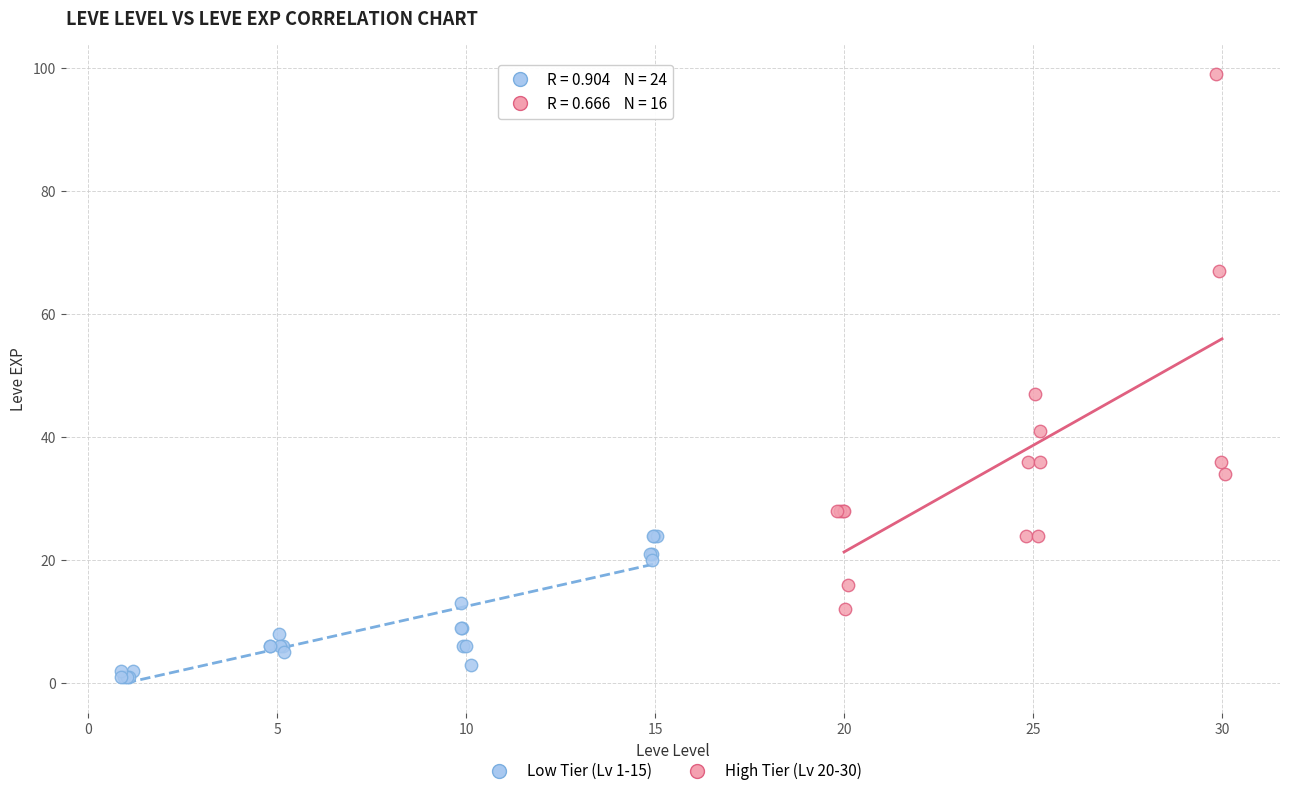

Which series contains the lowest Y value?

Low Tier (Lv 1-15)